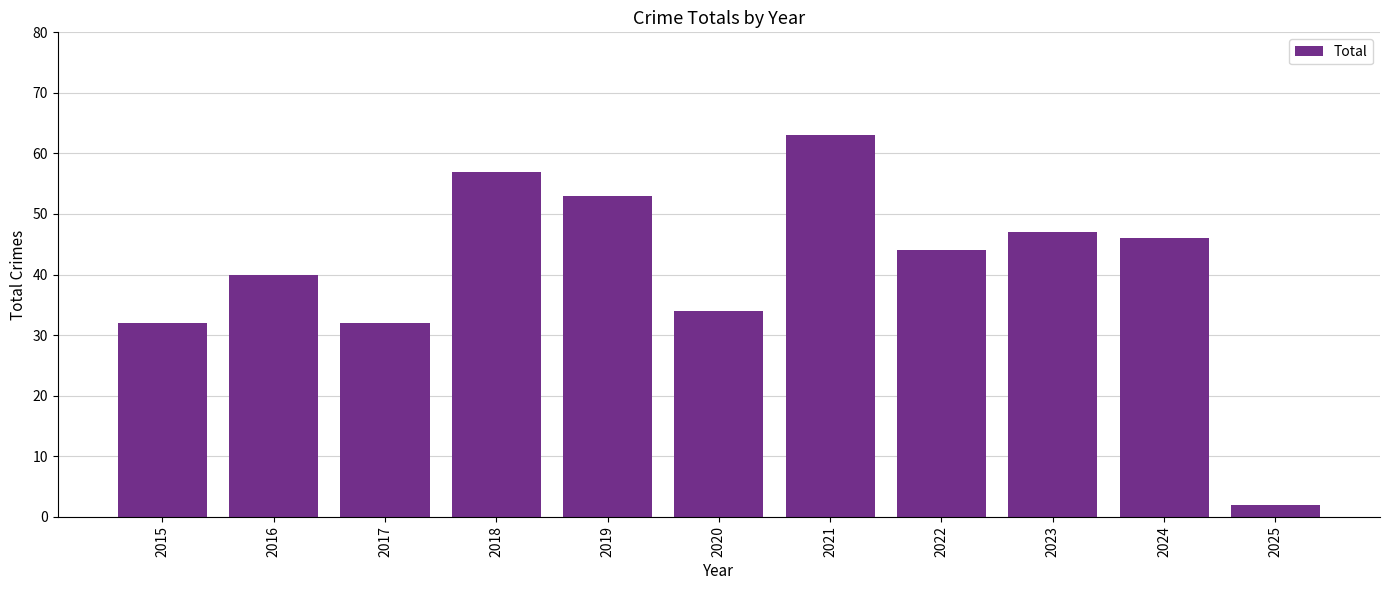

What is the difference between the values at 2024 and 2022?

2